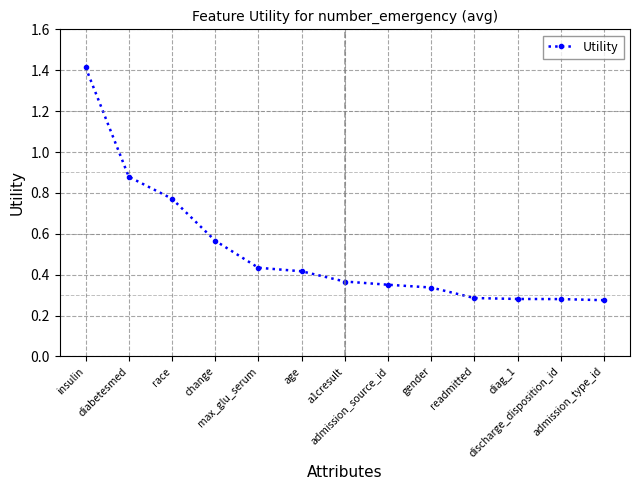

The chart shows a value of 0.3 at diag_1. True or false?

True